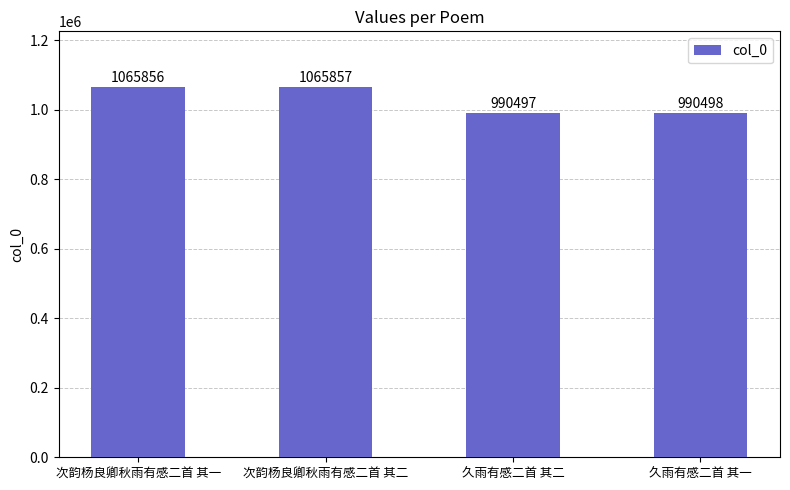

What is the ratio of the value at 久雨有感二首 其二 to the value at 次韵杨良卿秋雨有感二首 其一?

0.9